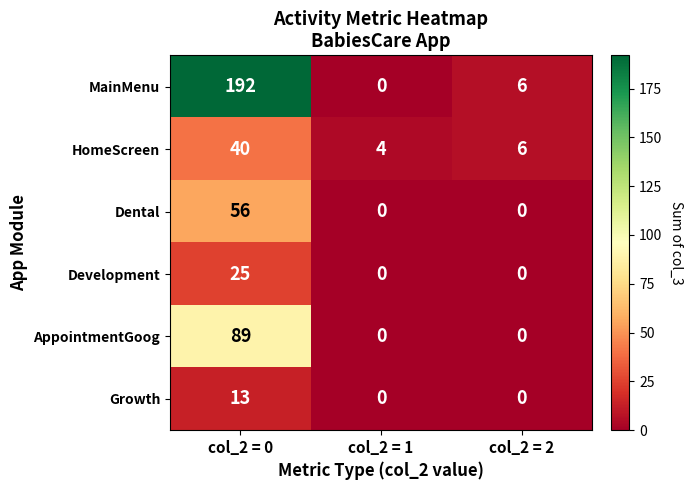

The MainMenu series shows 130 at col_2 = 0. True or false?

False